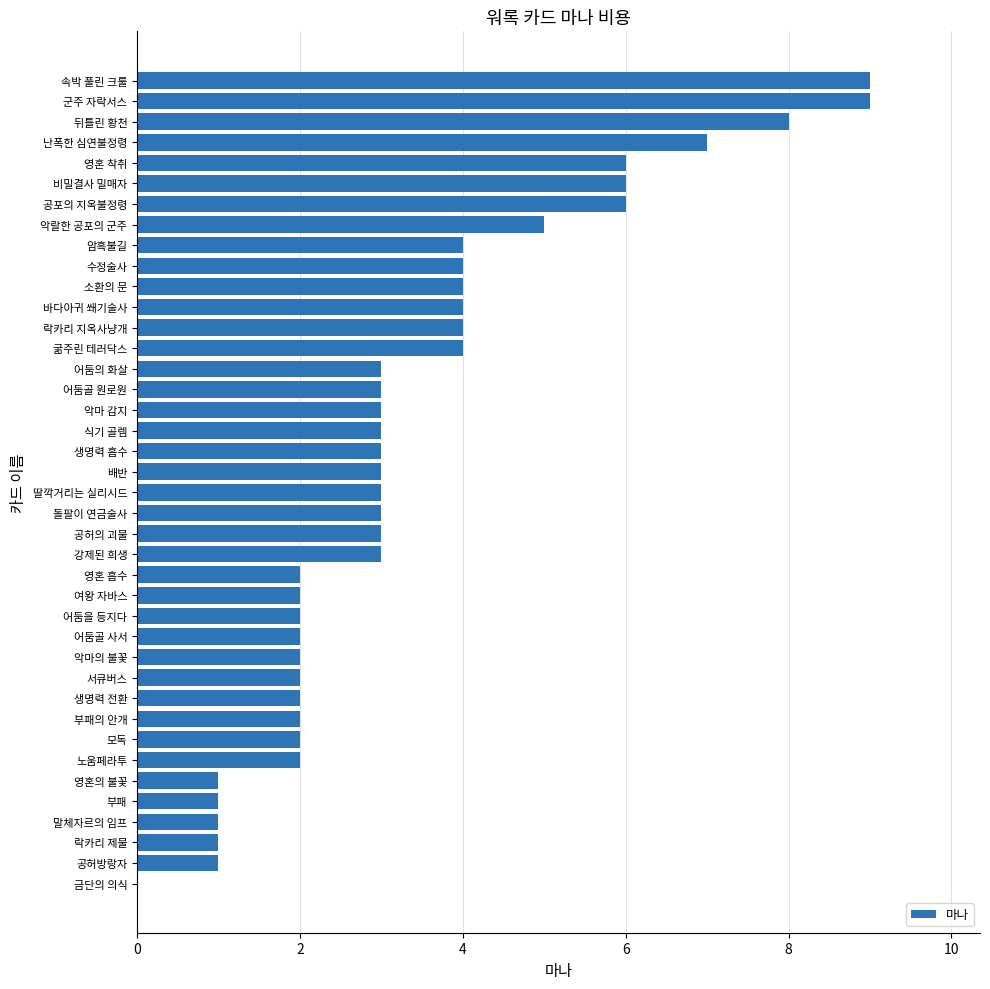

Read the value at 공포의 지옥불정령.

6